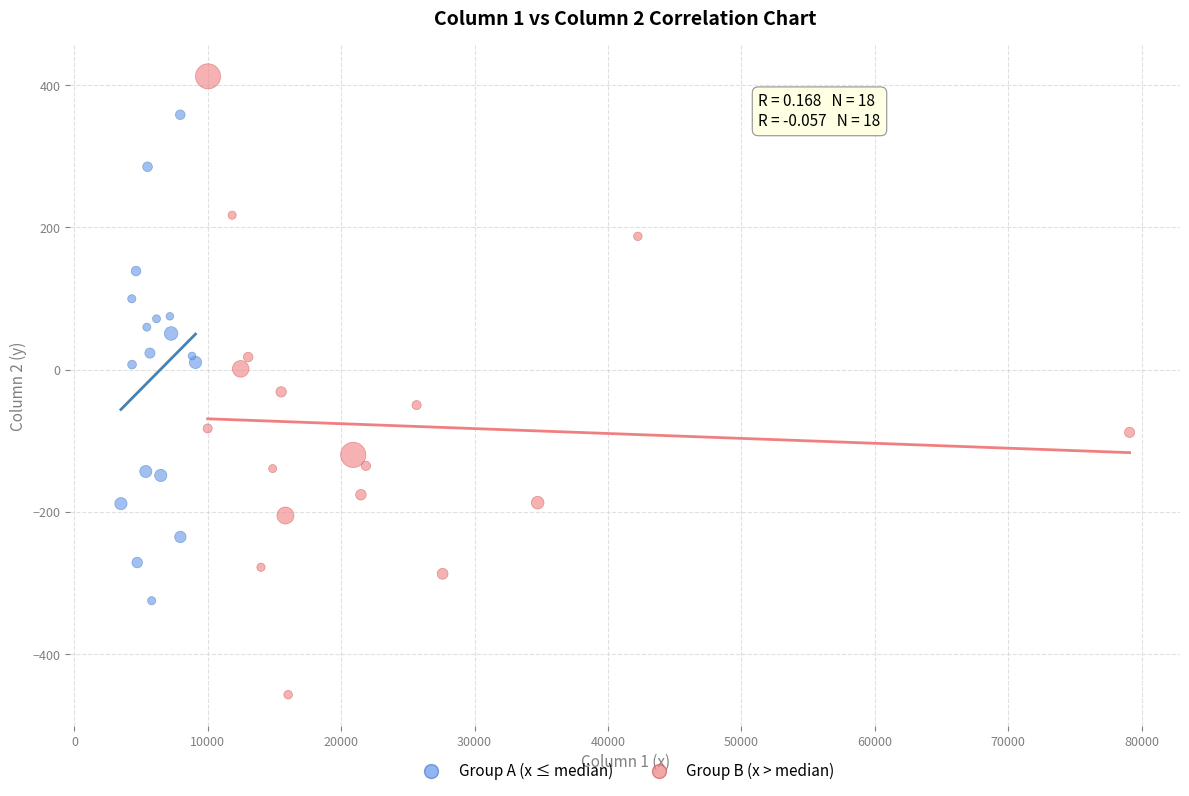

What are all the series names shown in the legend?

Group A (x ≤ median), Group B (x > median)